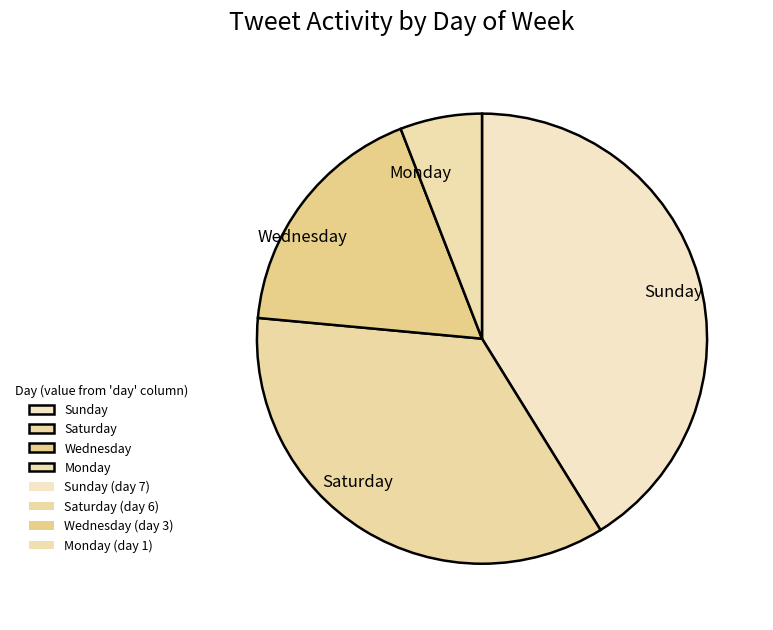

True or false: Sunday accounts for 41% of the total.

True